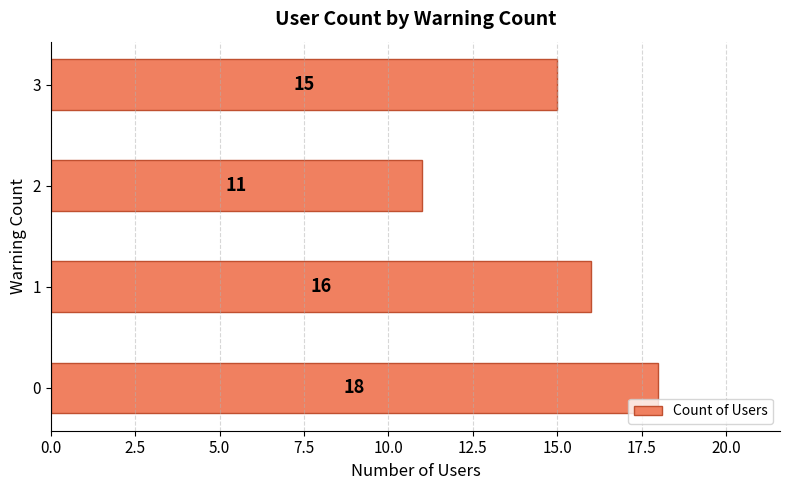

Count the number of categories in the chart.

4